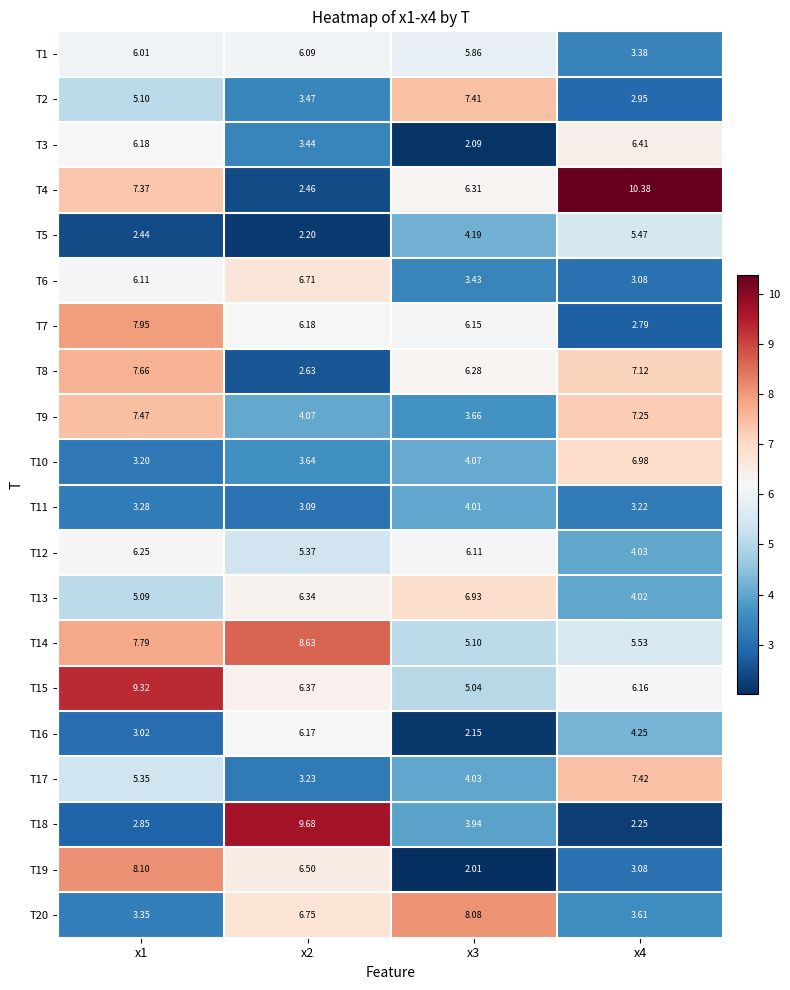

Is the value of T7 at x3 greater than the value of T11 at x3?

Yes